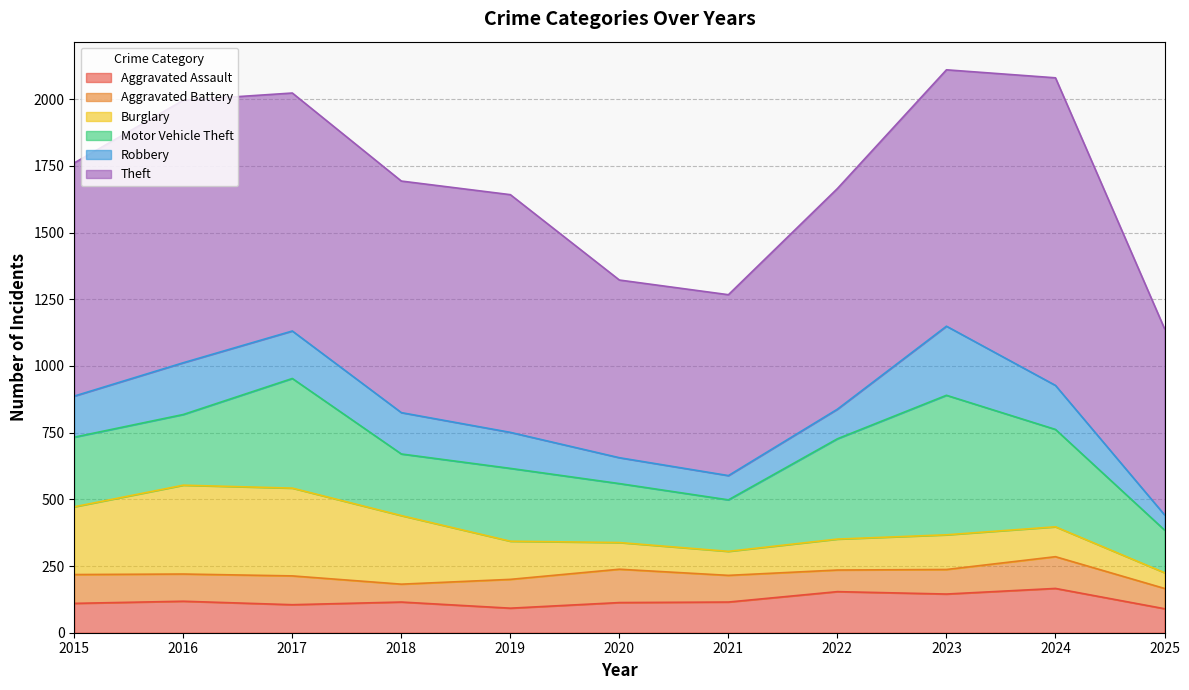

Rank the series by their maximum value, from lowest to highest.

Aggravated Battery, Aggravated Assault, Robbery, Burglary, Motor Vehicle Theft, Theft